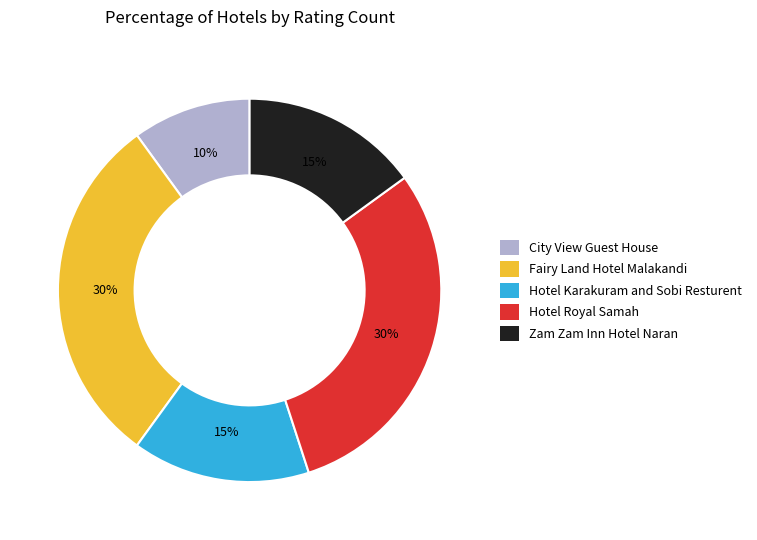

Which category has the smallest portion of the pie?

City View Guest House